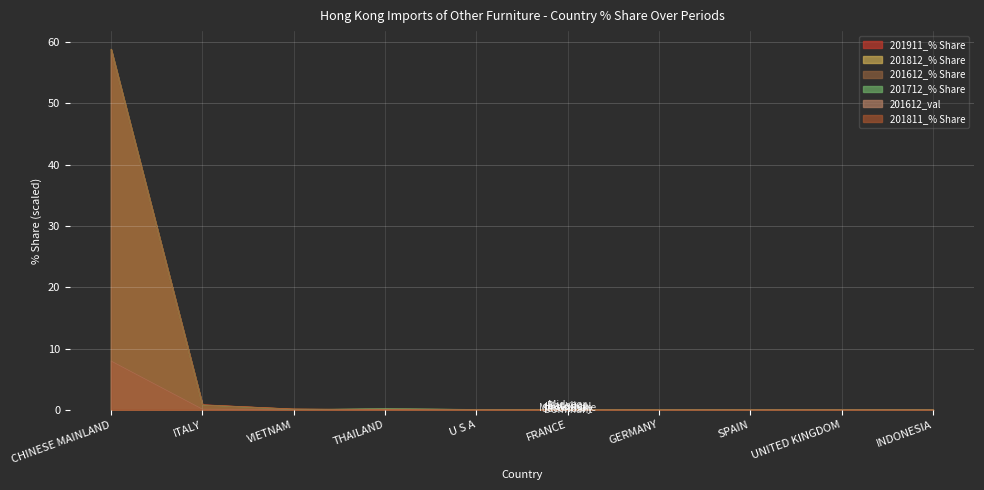

How many lines are shown in the chart?

6